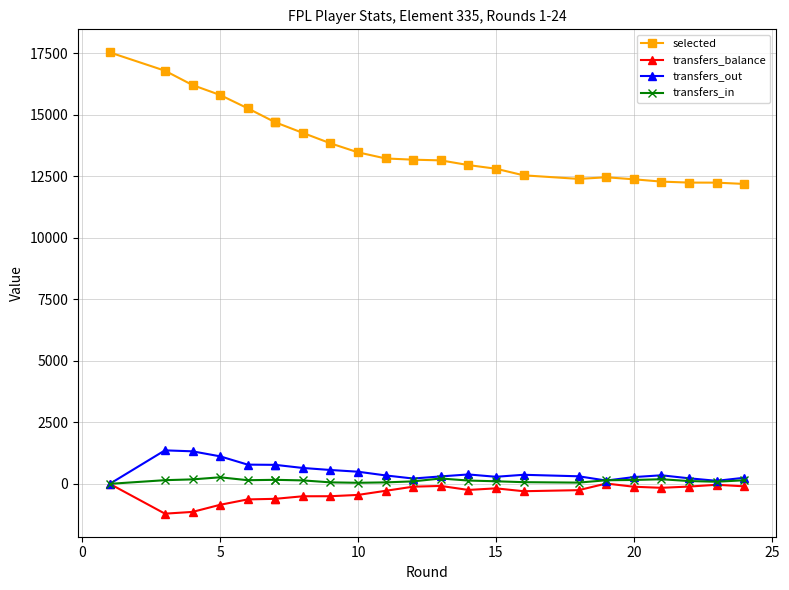

Is the value of selected at 13 greater than the value of transfers_in at 10?

Yes